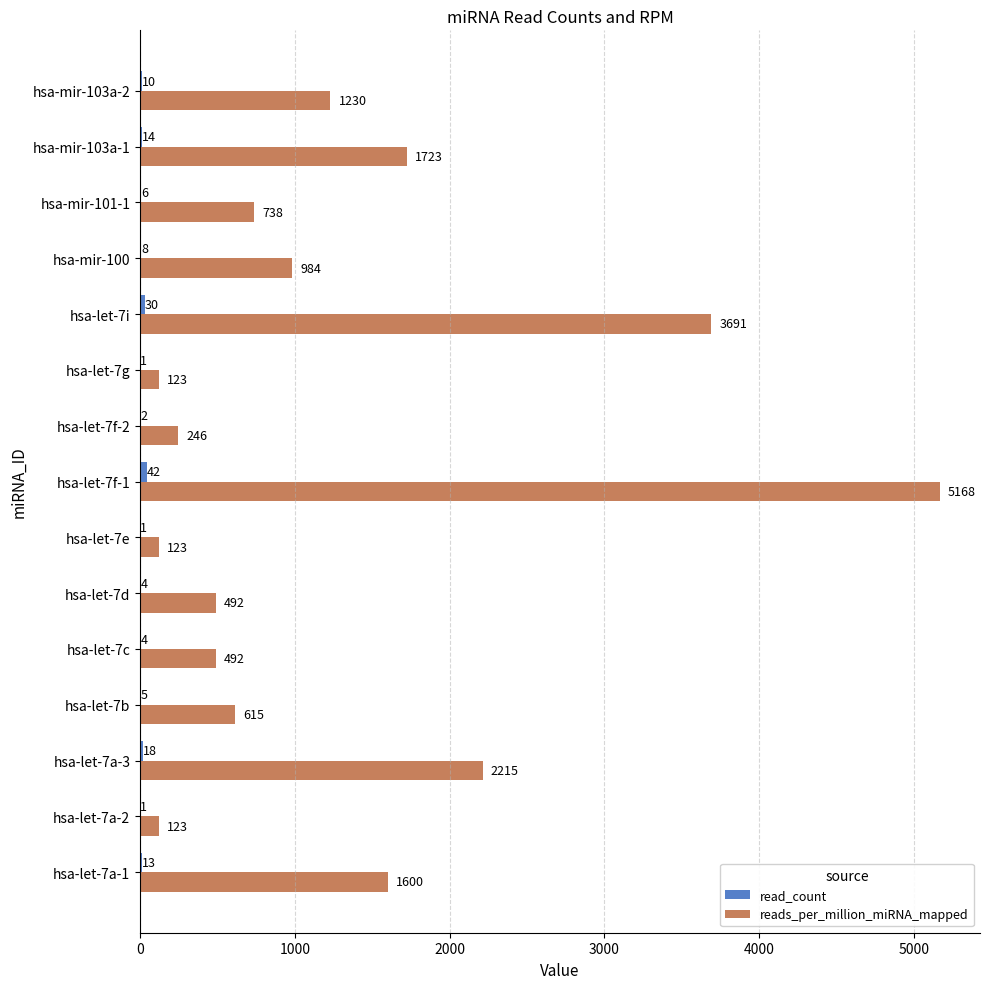

The value of reads_per_million_miRNA_mapped at hsa-mir-103a-2 is 1230.5. True or false?

True